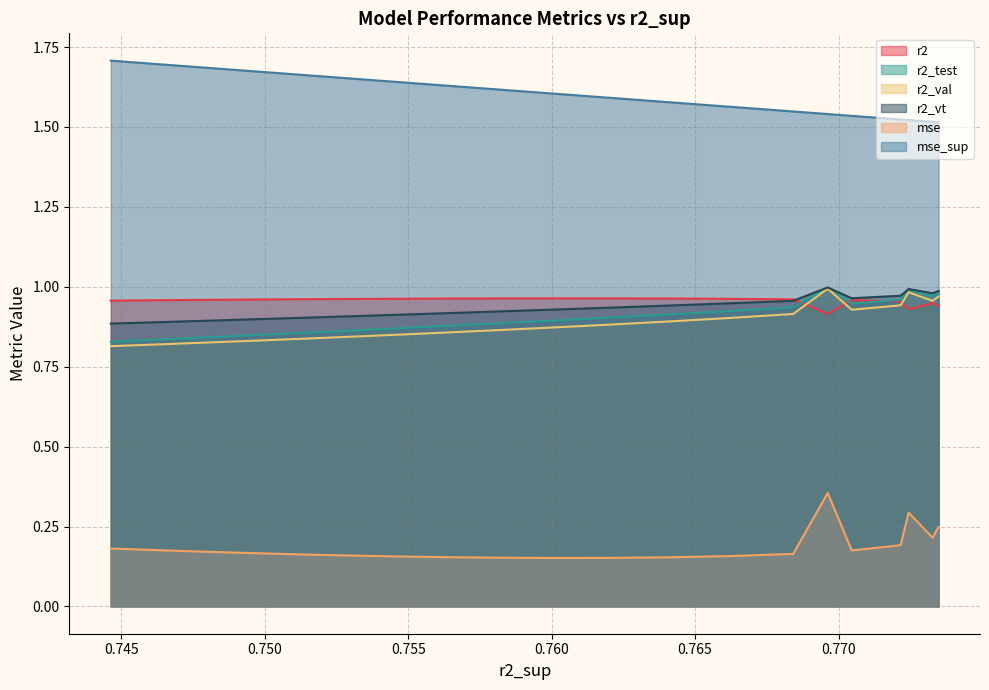

True or false: r2 and mse cross at least once.

False